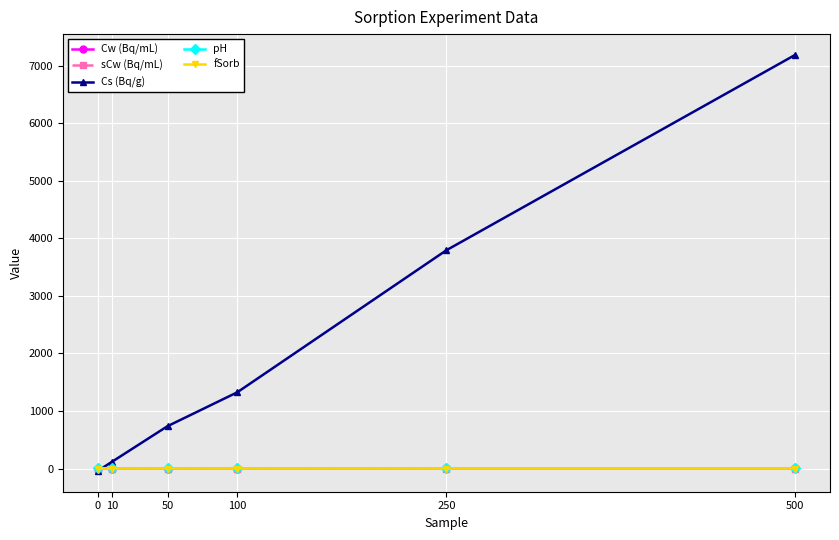

True or false: fSorb and pH cross at least once.

False